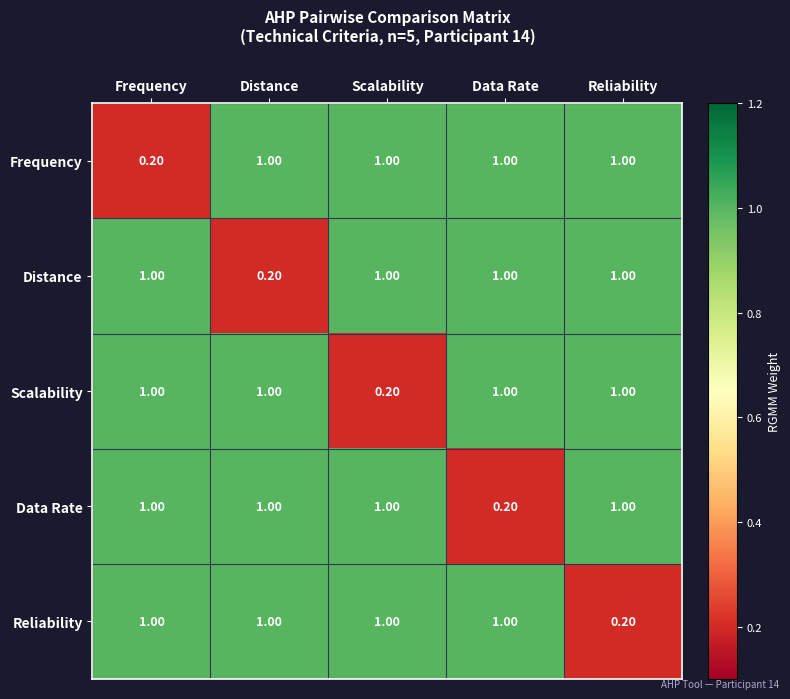

What is the difference between the highest and lowest values at Data Rate?

0.8